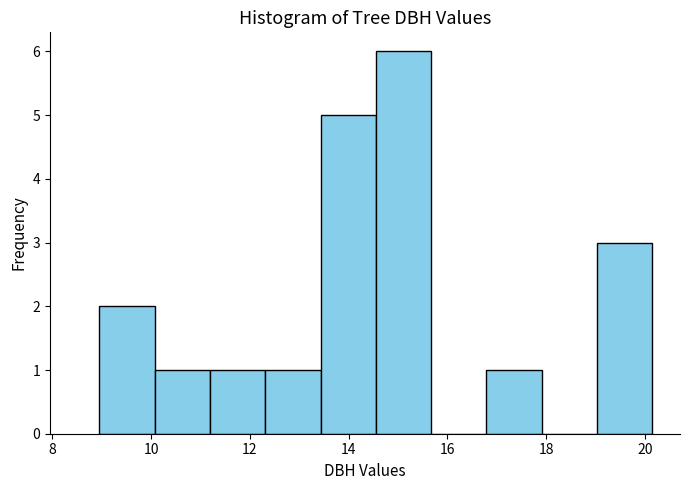

Over which range of the x-axis is the bar tallest?

14.6 to 15.6